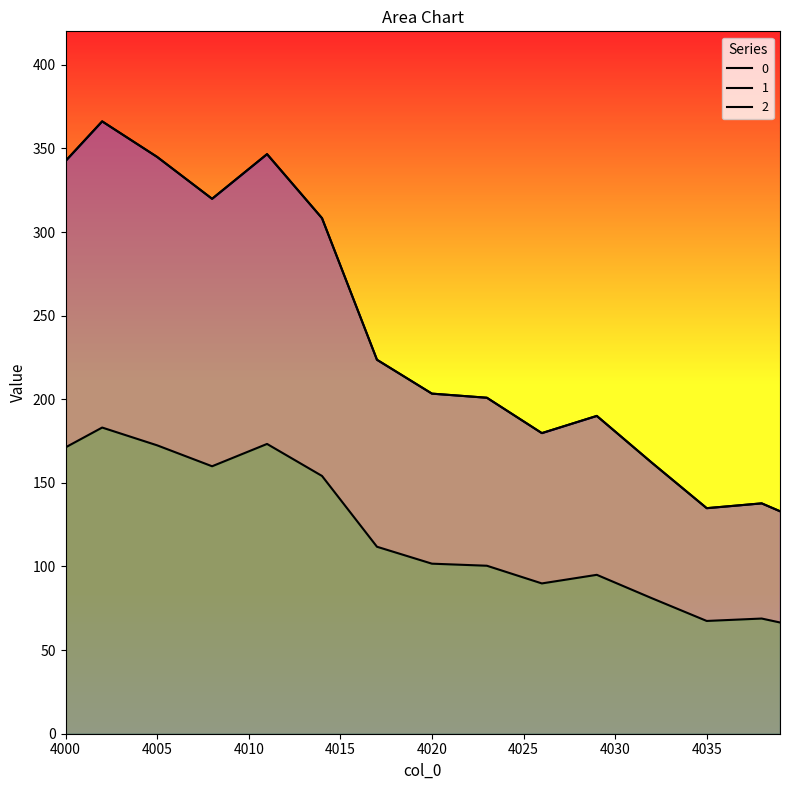

Rank the series at 4001 from highest to lowest value.

0, 1, 2